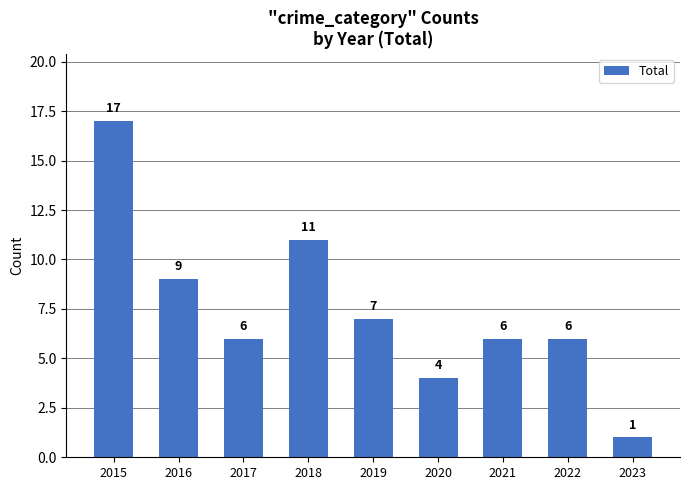

Reading right to left, list all the values displayed in this chart.

1	6	6	4	7	11	6	9	17